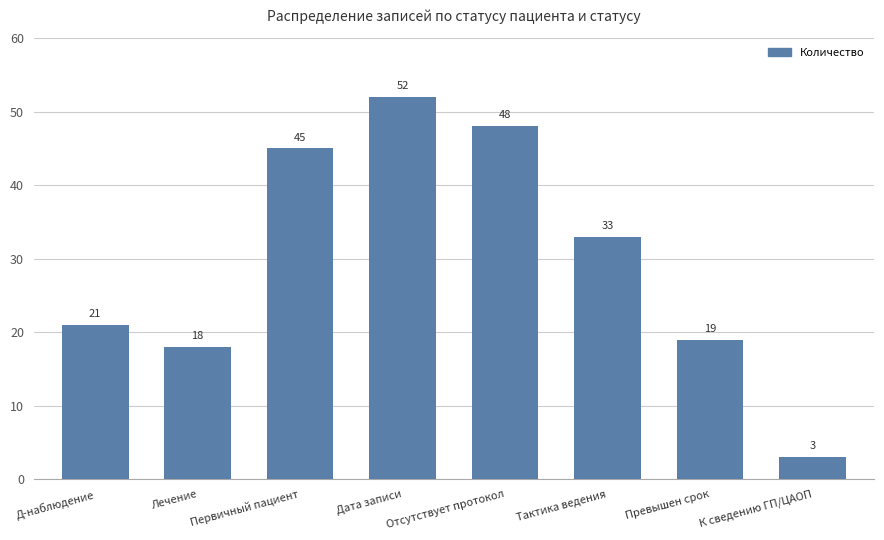

What is the difference between the maximum and second lowest values?

34